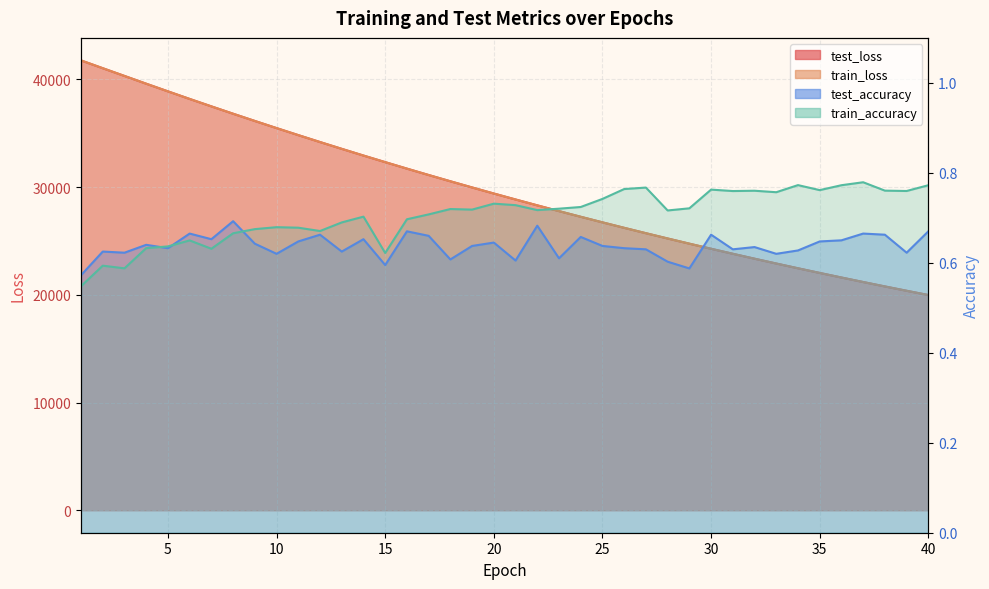

Rank the series at 2 from highest to lowest value.

train_loss, test_loss, test_accuracy, train_accuracy